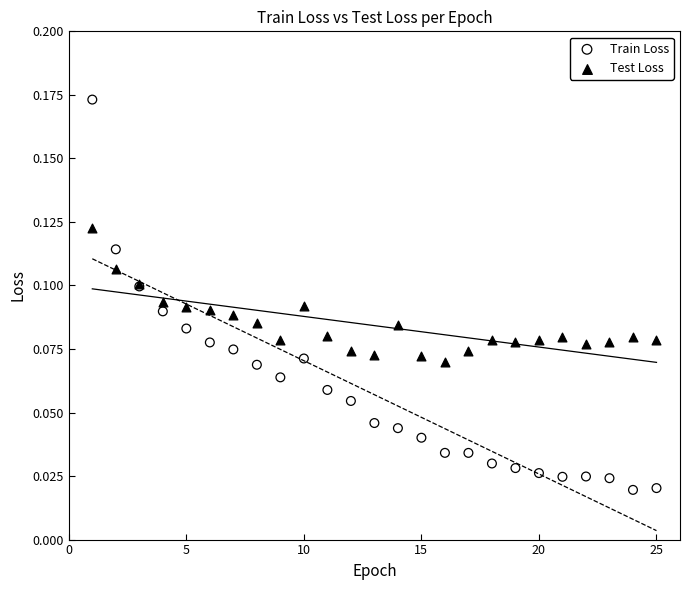

Which series has the widest spread of Y values?

Train Loss